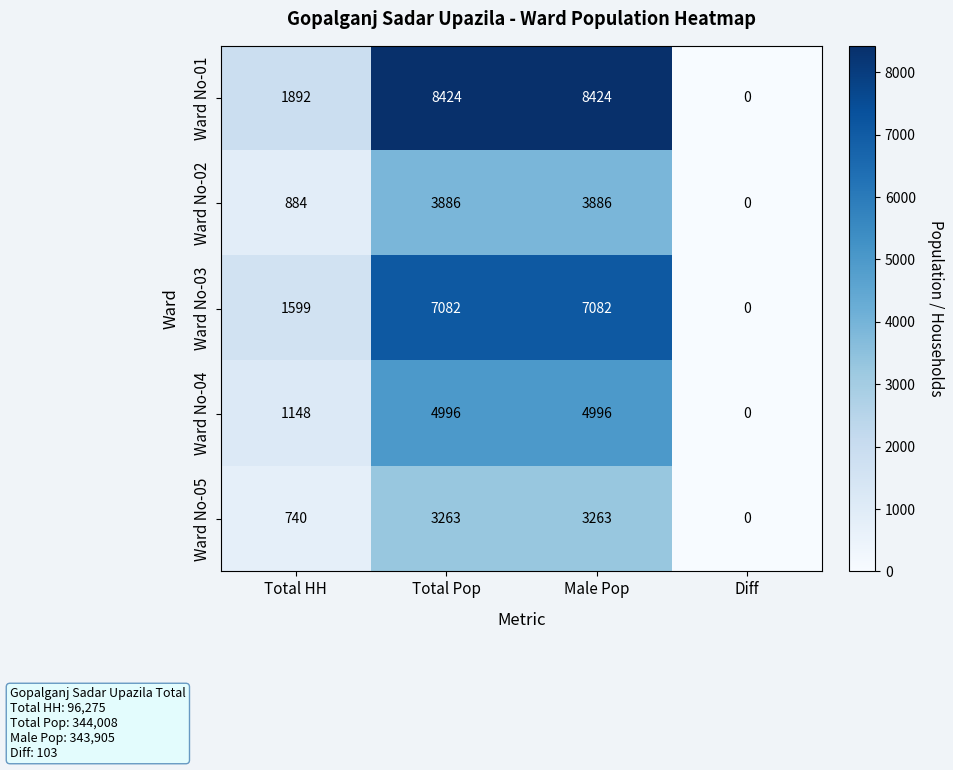

What is the maximum value shown in the chart?

8424